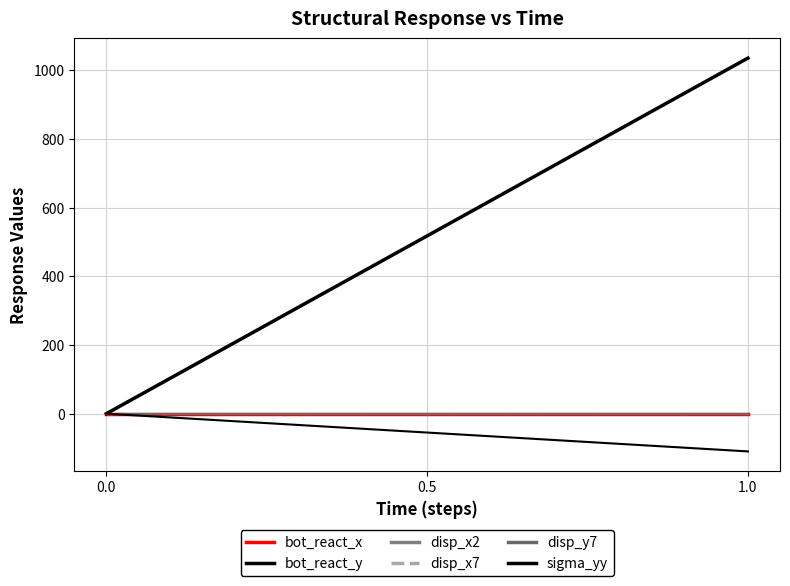

Count the number of categories in the chart.

2